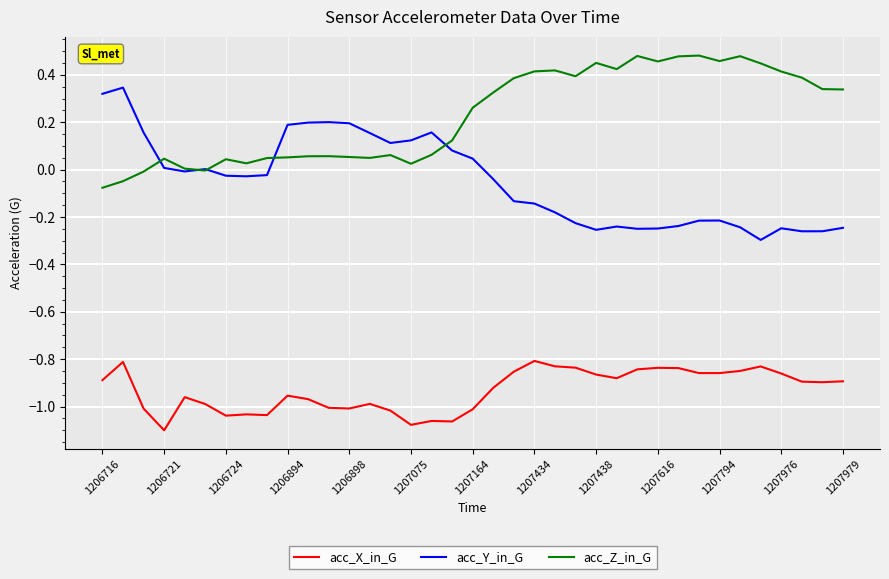

Which series has the largest range (max minus min)?

acc_Y_in_G